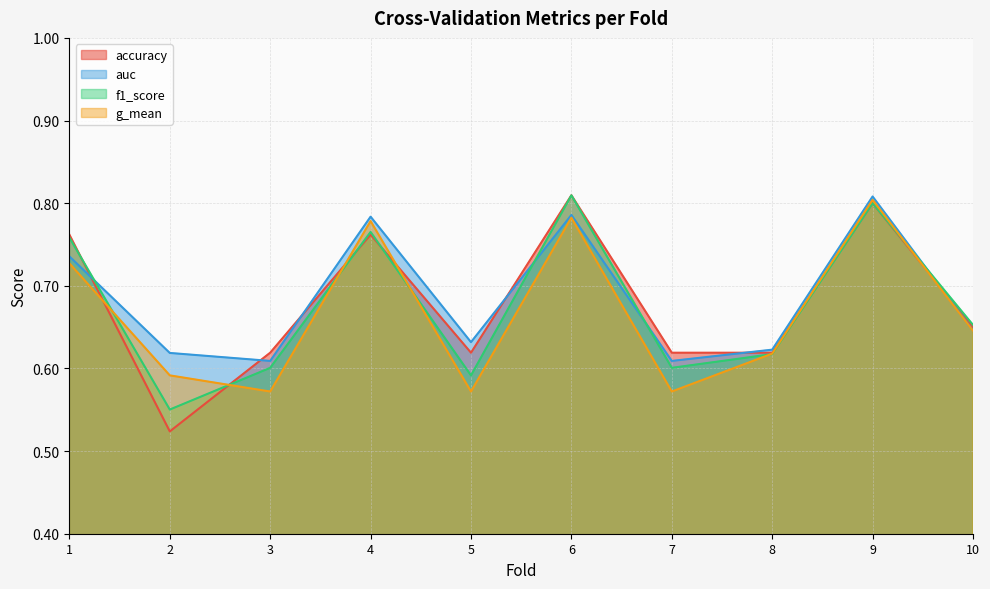

True or false: accuracy has a value of 0.9 at 5.

False